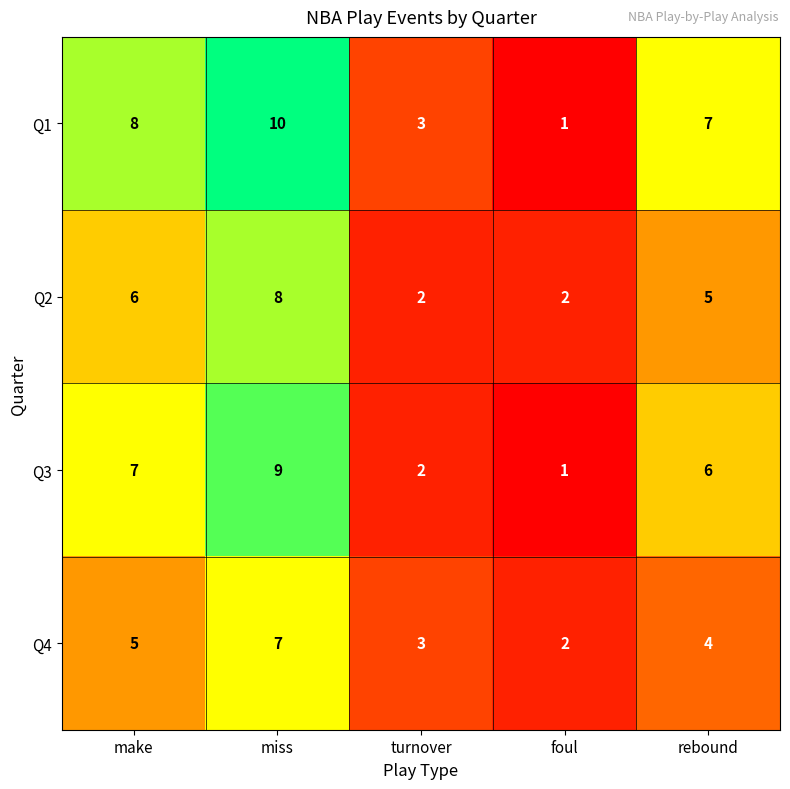

Which series has the largest range (max minus min)?

Q1